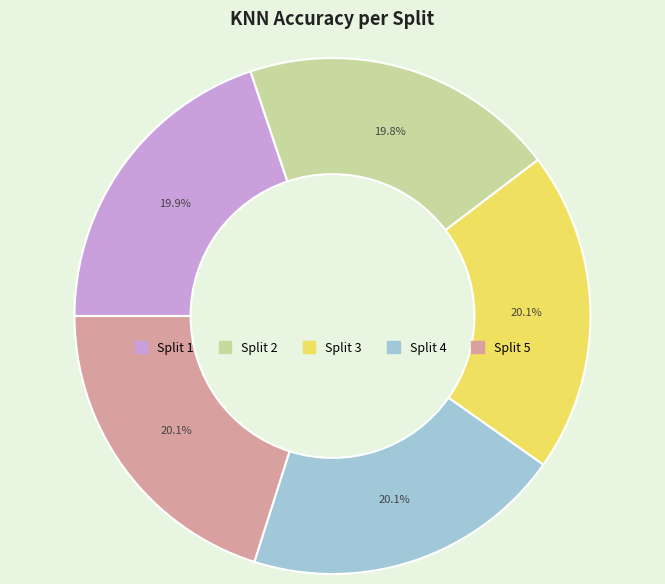

What percentage do Split 3 and Split 4 together represent?

40.2%